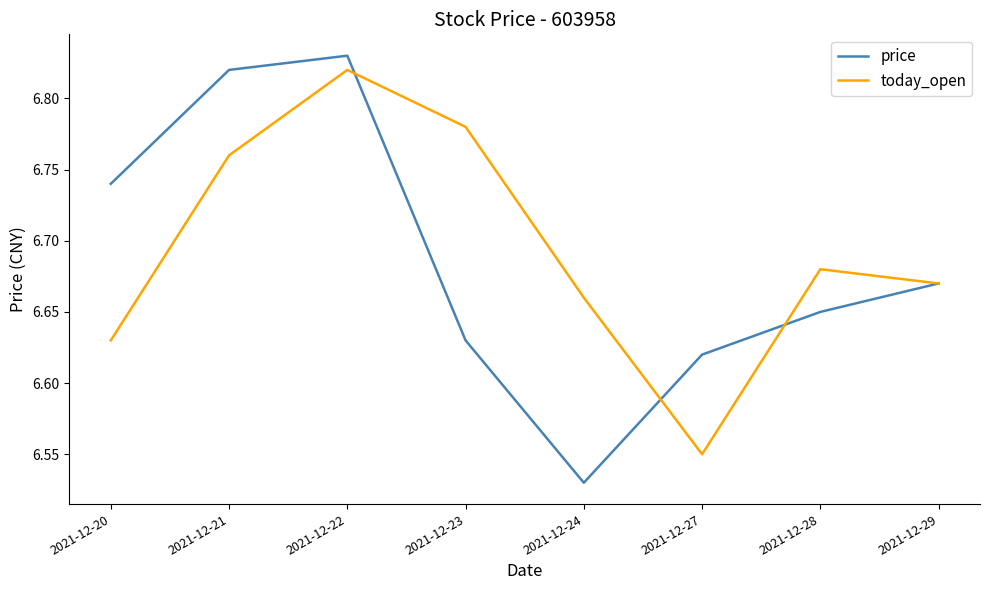

At which label is price closest to 6?

2021-12-24